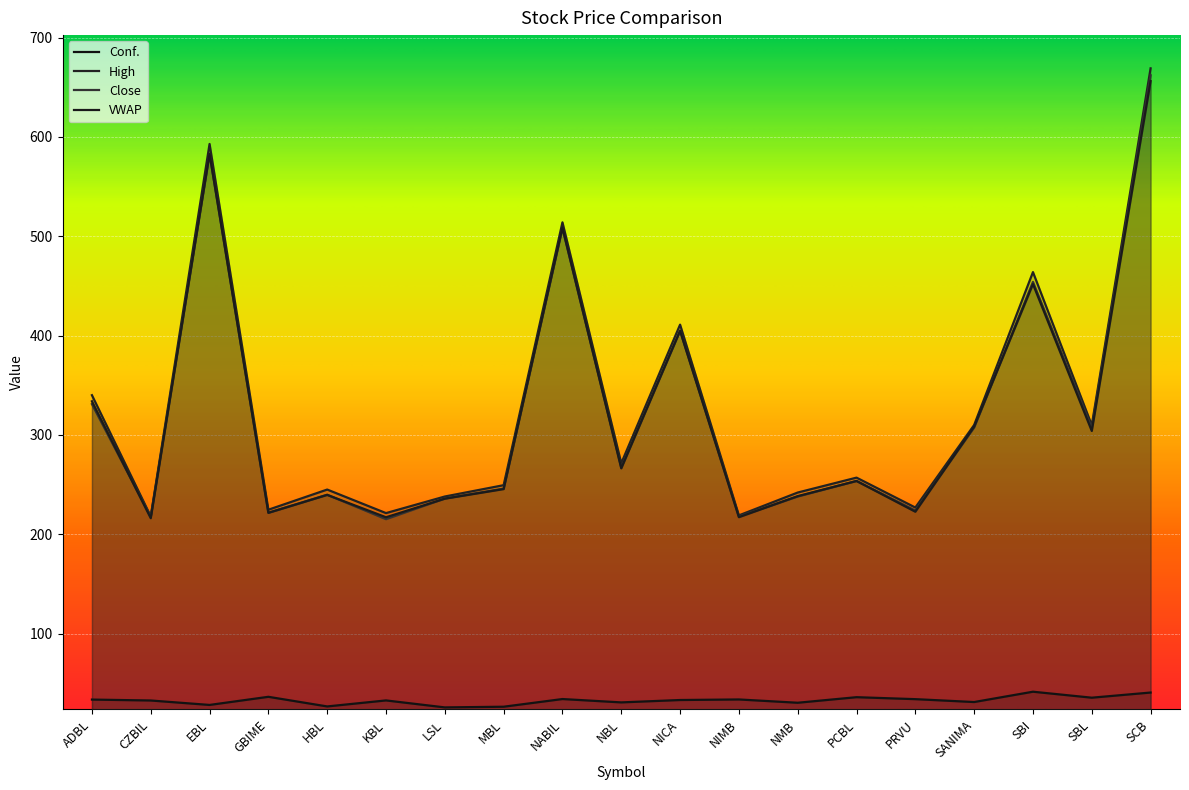

True or false: Conf. has more than 2 interior local peaks.

True